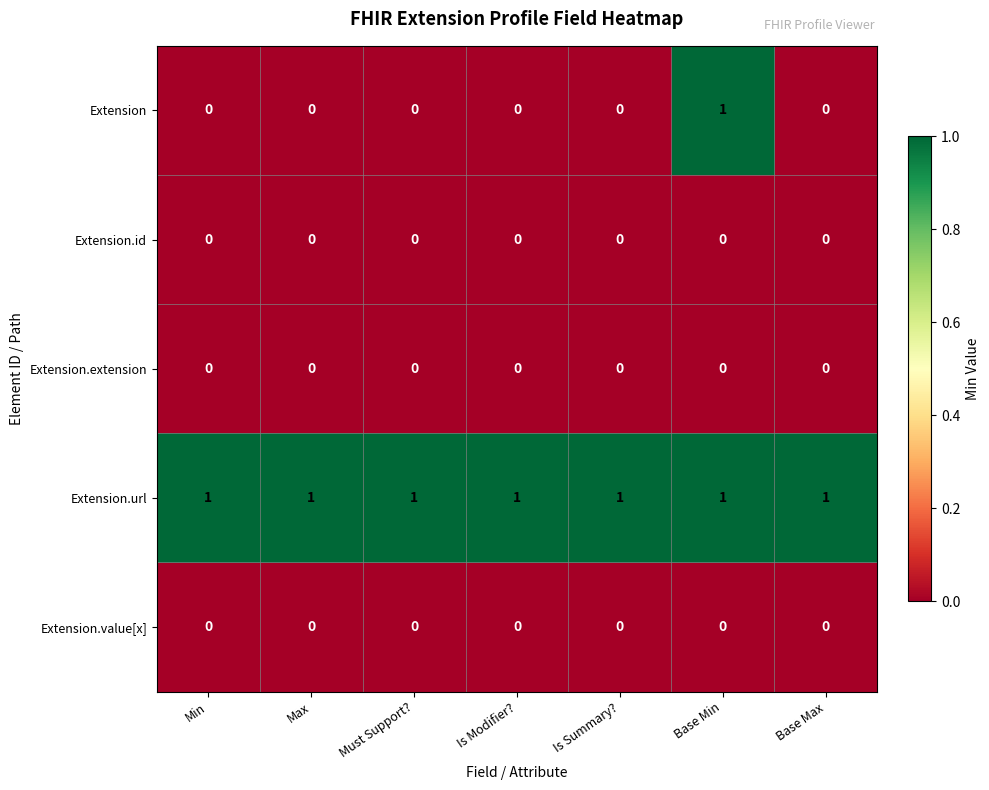

What is the total value across all series at Min?

1